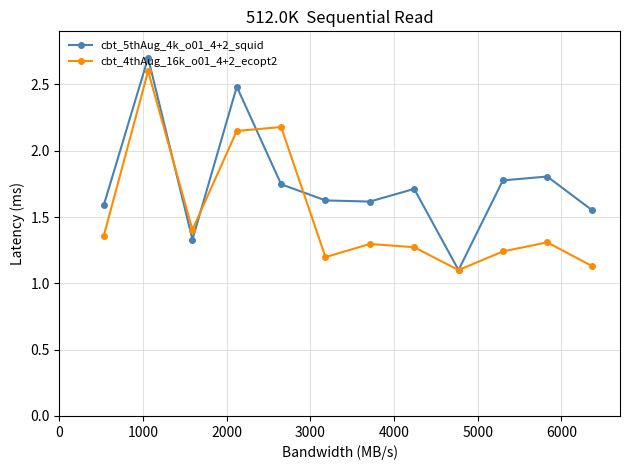

What is the highest value of the cbt_5thAug_4k_o01_4+2_squid series?

2.7